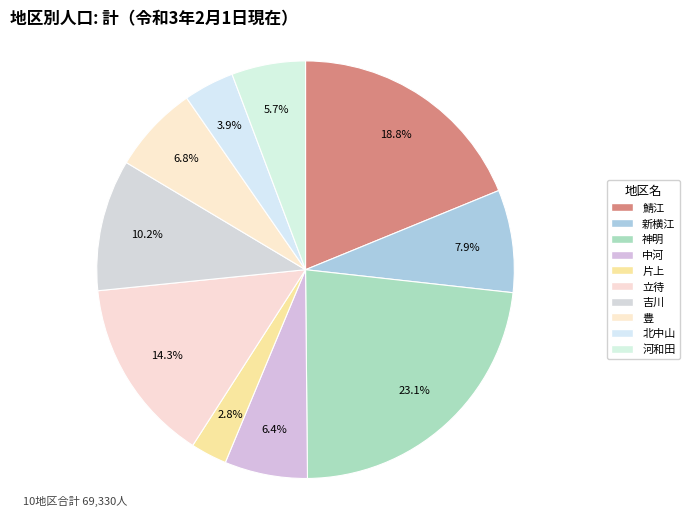

How many slices are in this pie chart?

10